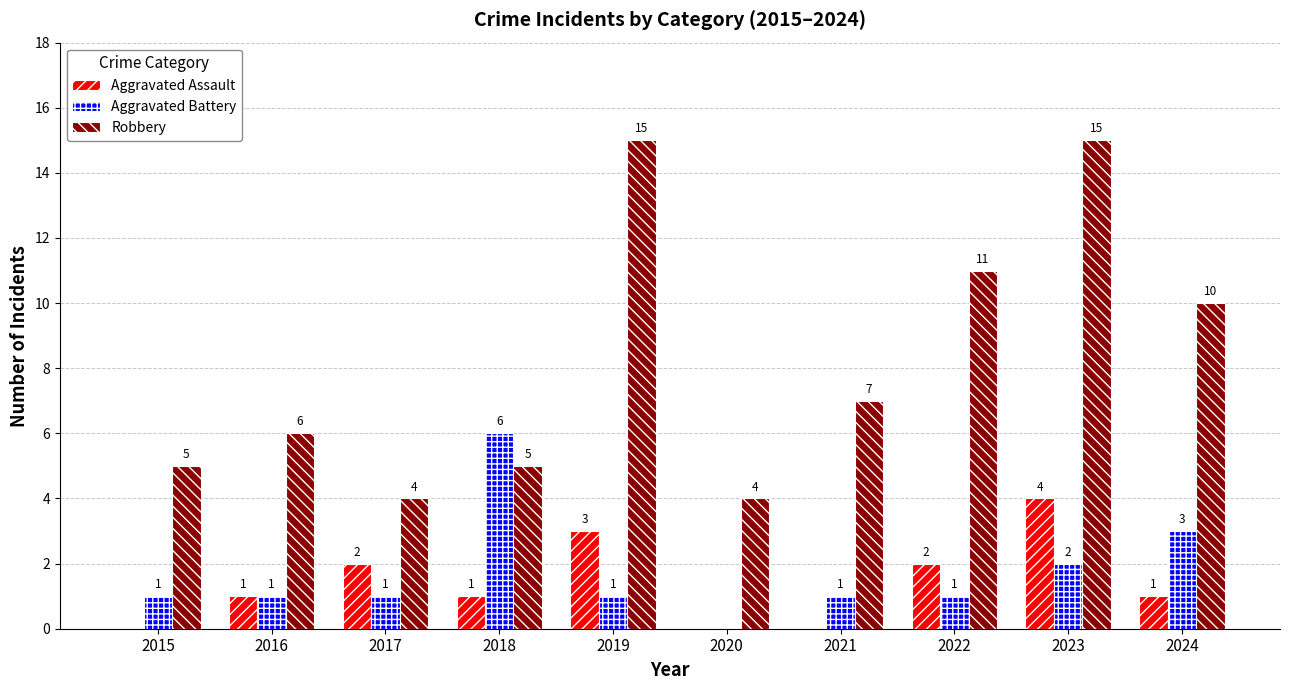

Which series has the largest total across all categories?

Robbery